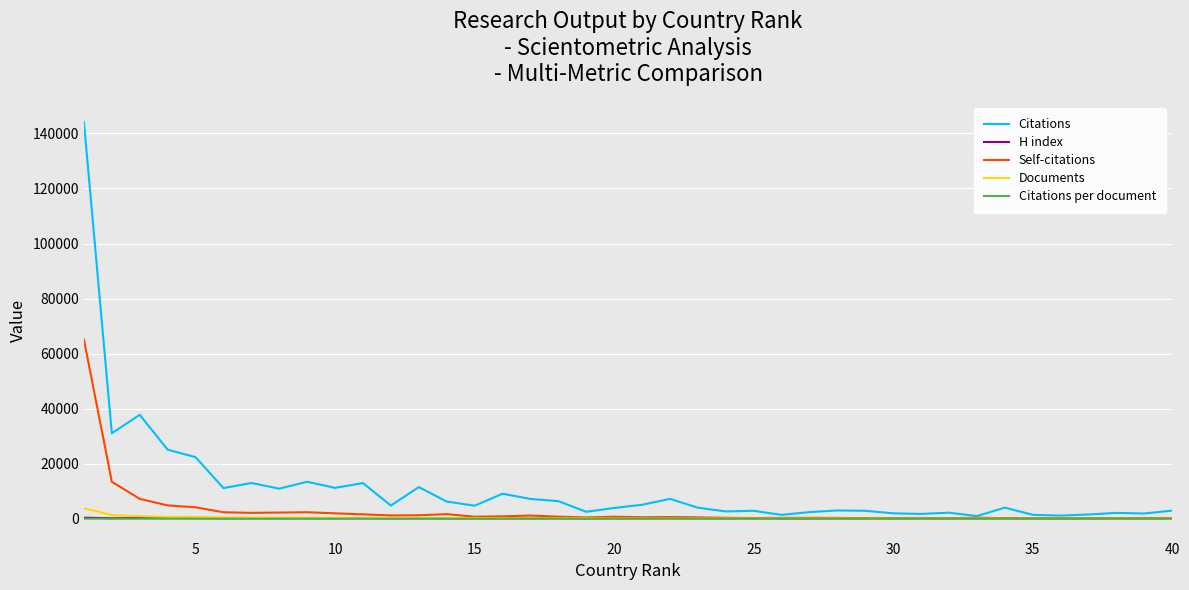

What is the greatest value displayed?

144183